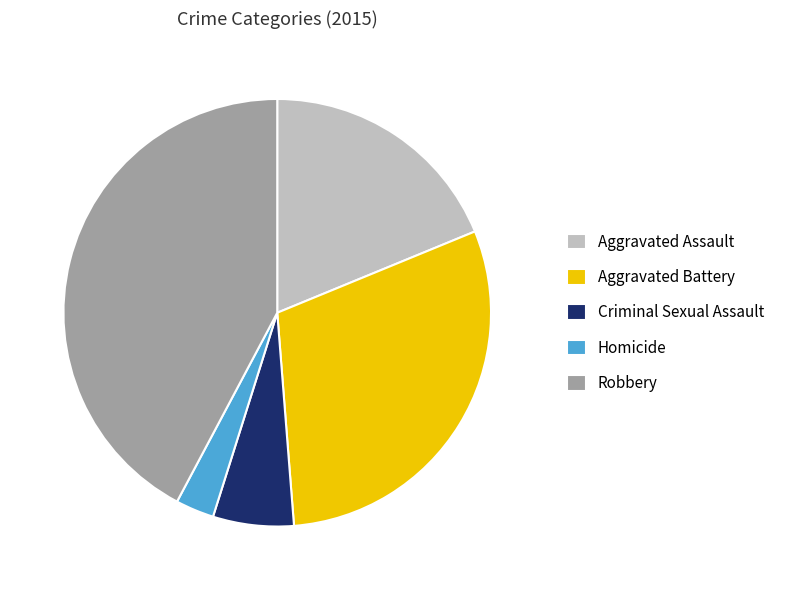

Approximately how many times larger is the value at Robbery compared to Aggravated Assault?

2.2